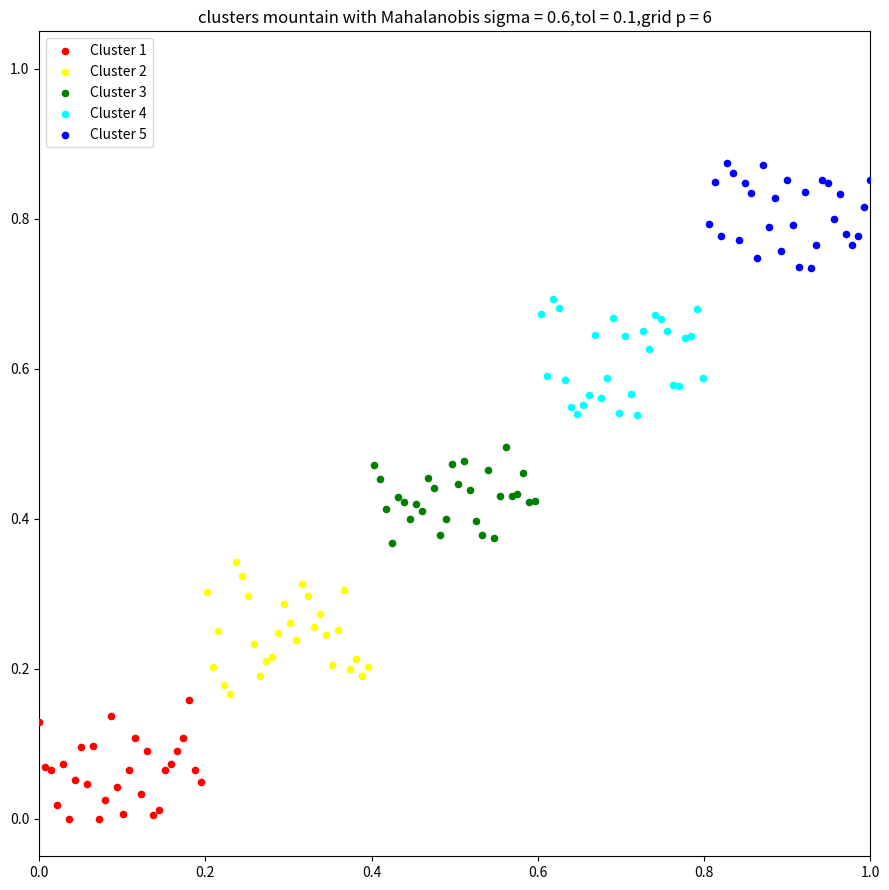

Which series reaches the maximum Y coordinate?

Cluster 5